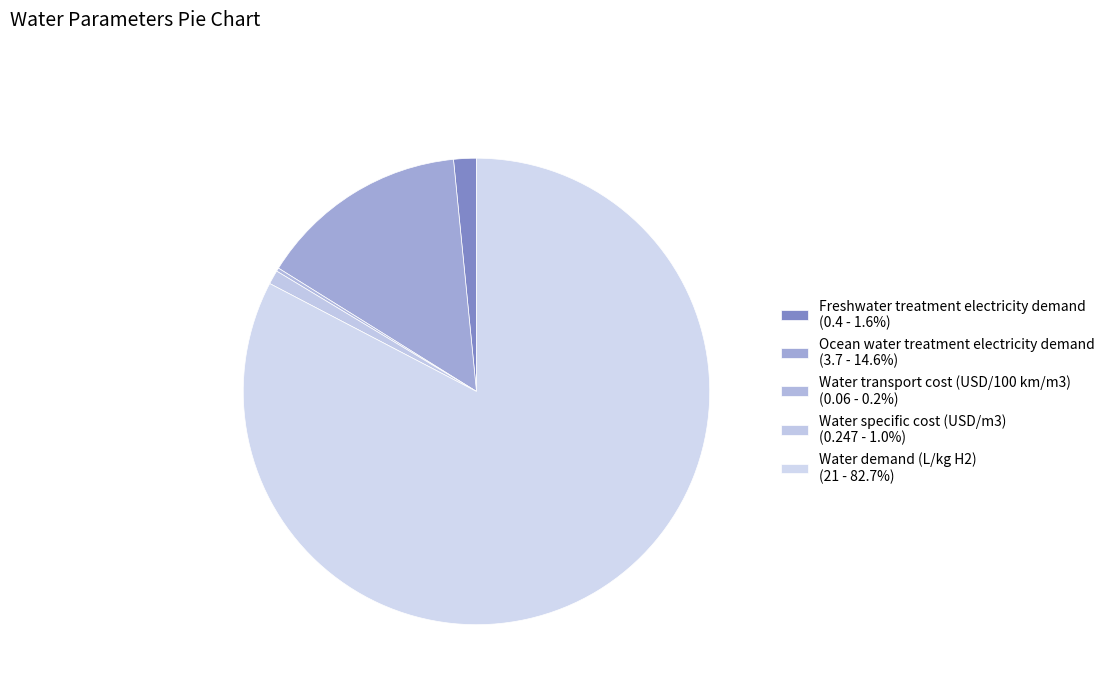

What percentage is the Freshwater treatment electricity demand slice, to the nearest percent?

2%